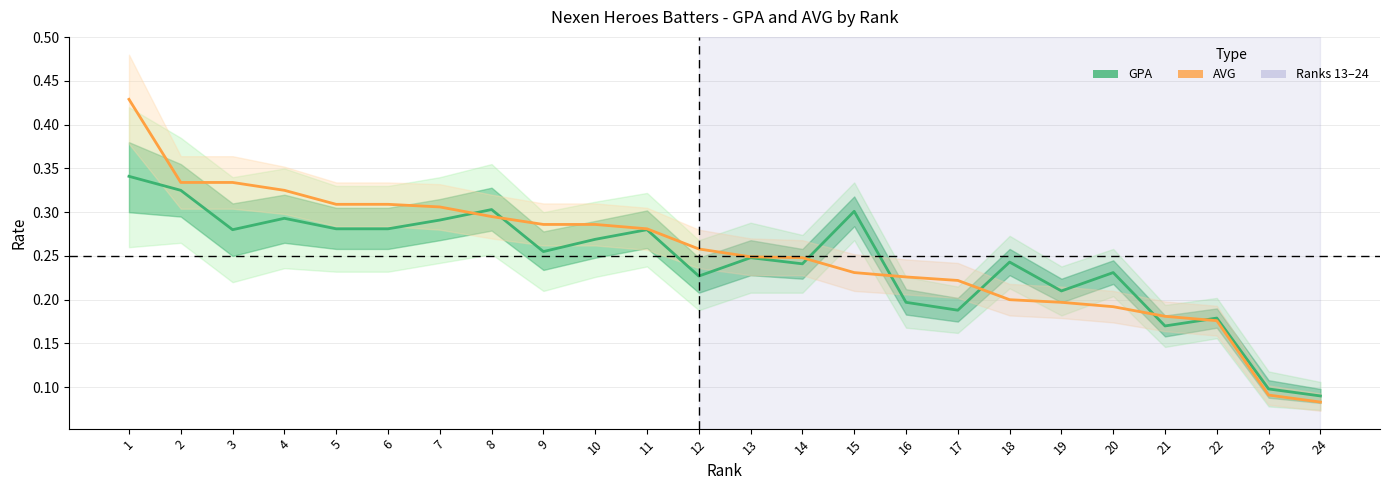

True or false: AVG has more than 2 interior local peaks.

False